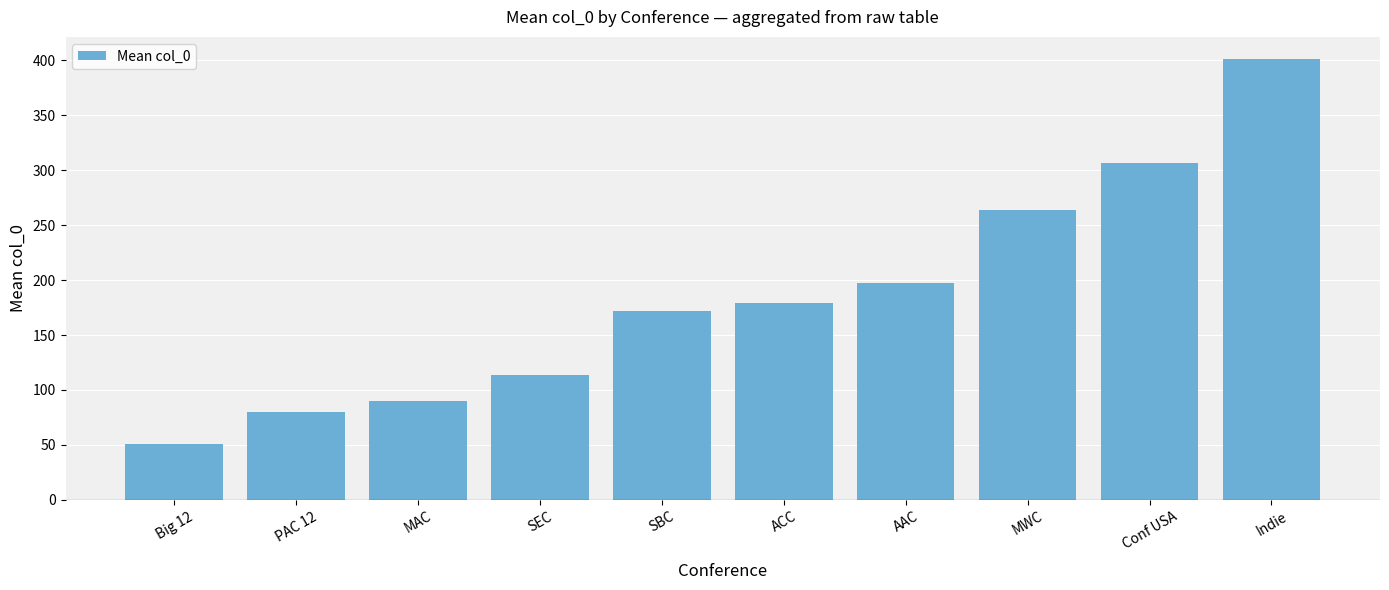

Rank the categories by value from lowest to highest.

Big 12, PAC 12, MAC, SEC, SBC, ACC, AAC, MWC, Conf USA, Indie